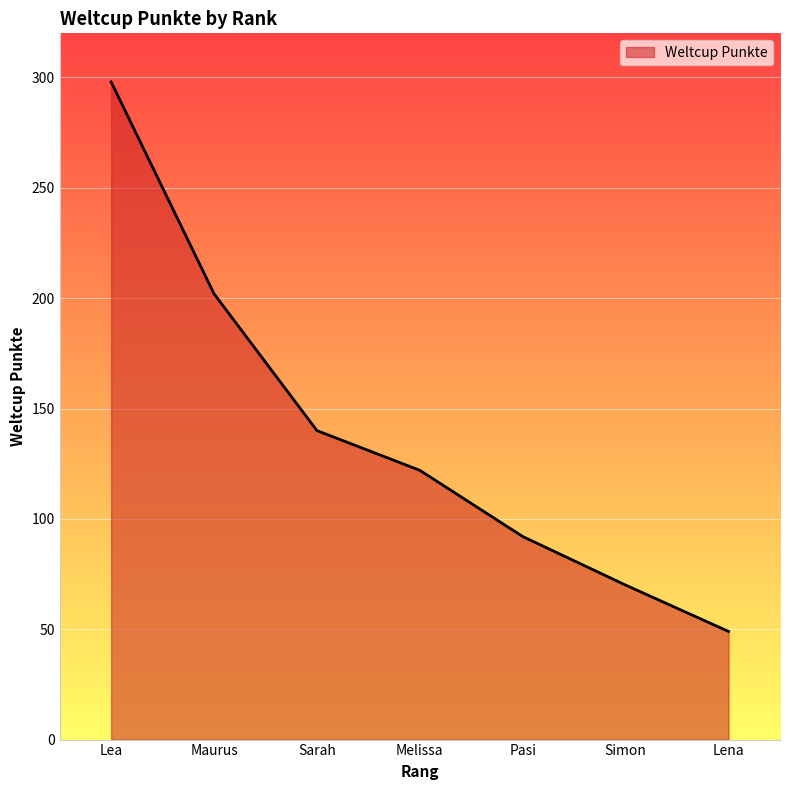

How many series are shown in this chart?

1